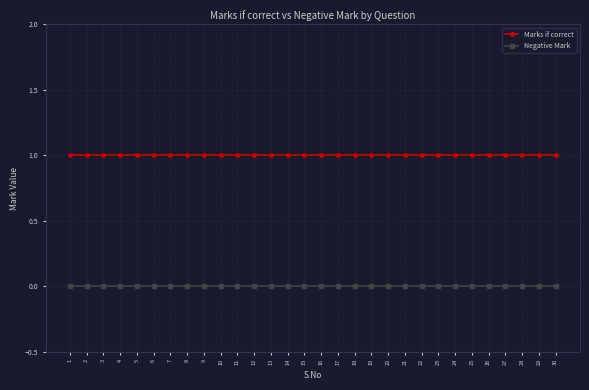

Count the number of categories in the chart.

30